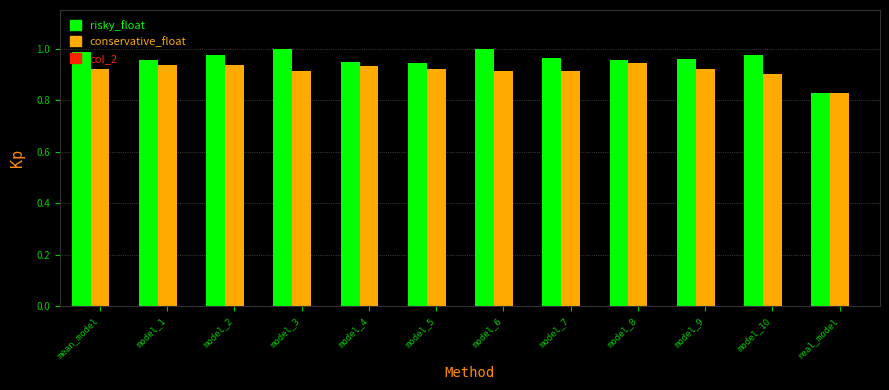

What is the sum of all risky_float values?

11.5